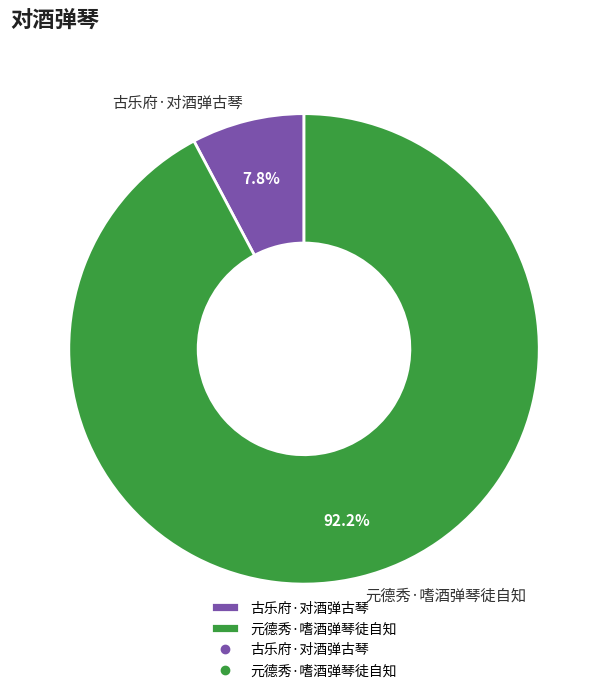

To the nearest percent, what percentage of the pie is 古乐府·对酒弹古琴?

8%